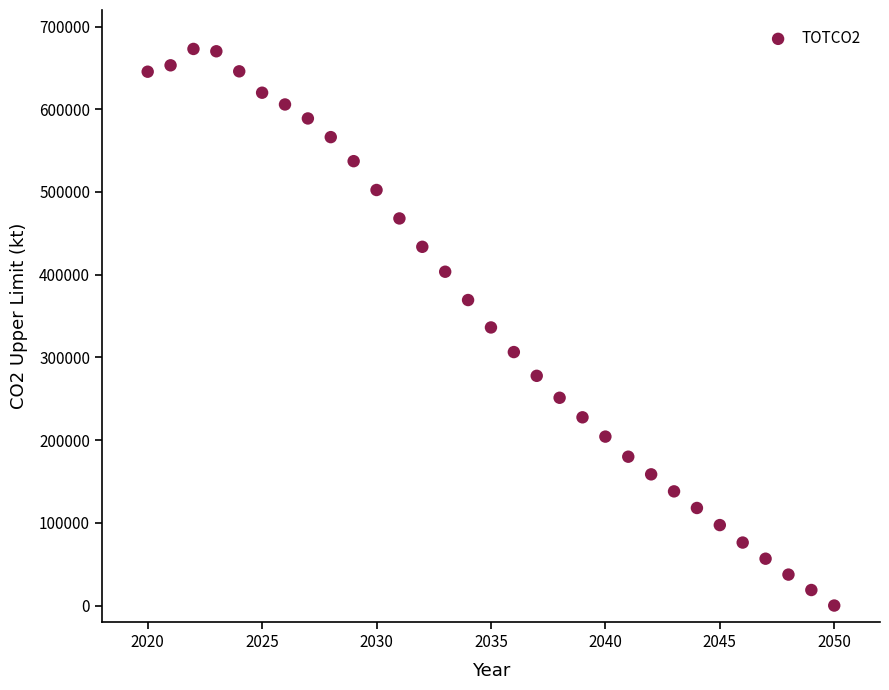

What is the range of Y values (max minus min)?

672924.5